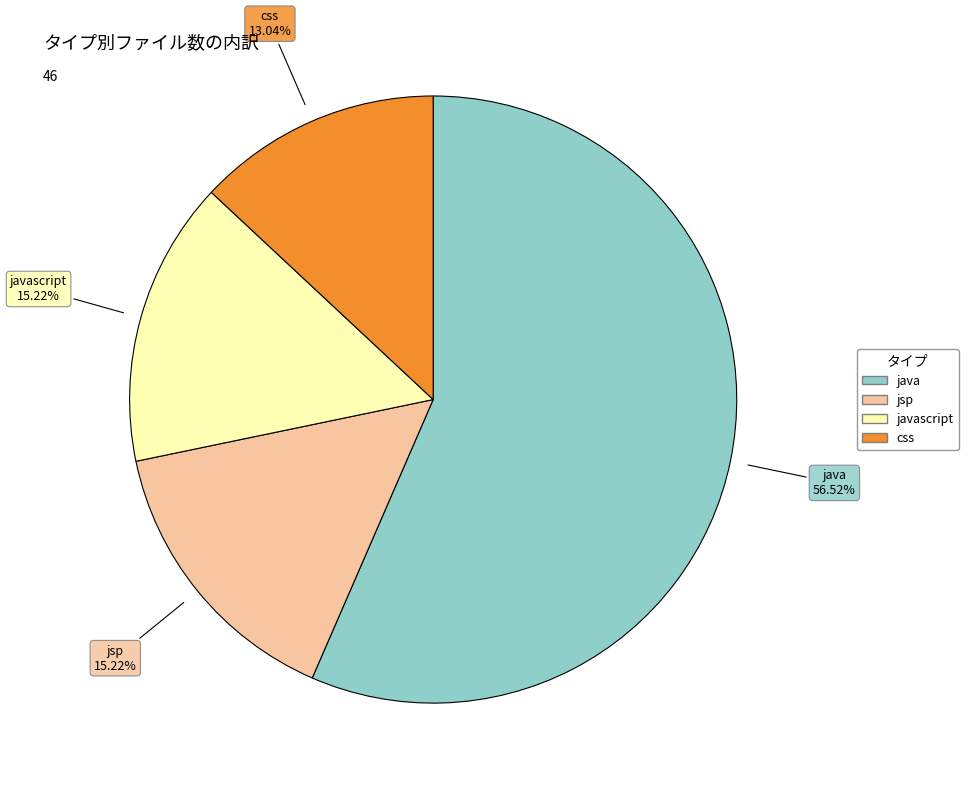

How many segments does this pie chart have?

4